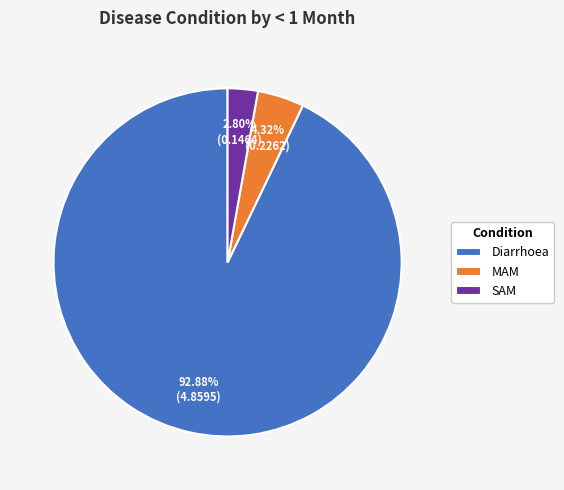

Combined, what portion of the pie is SAM and MAM?

7.1%